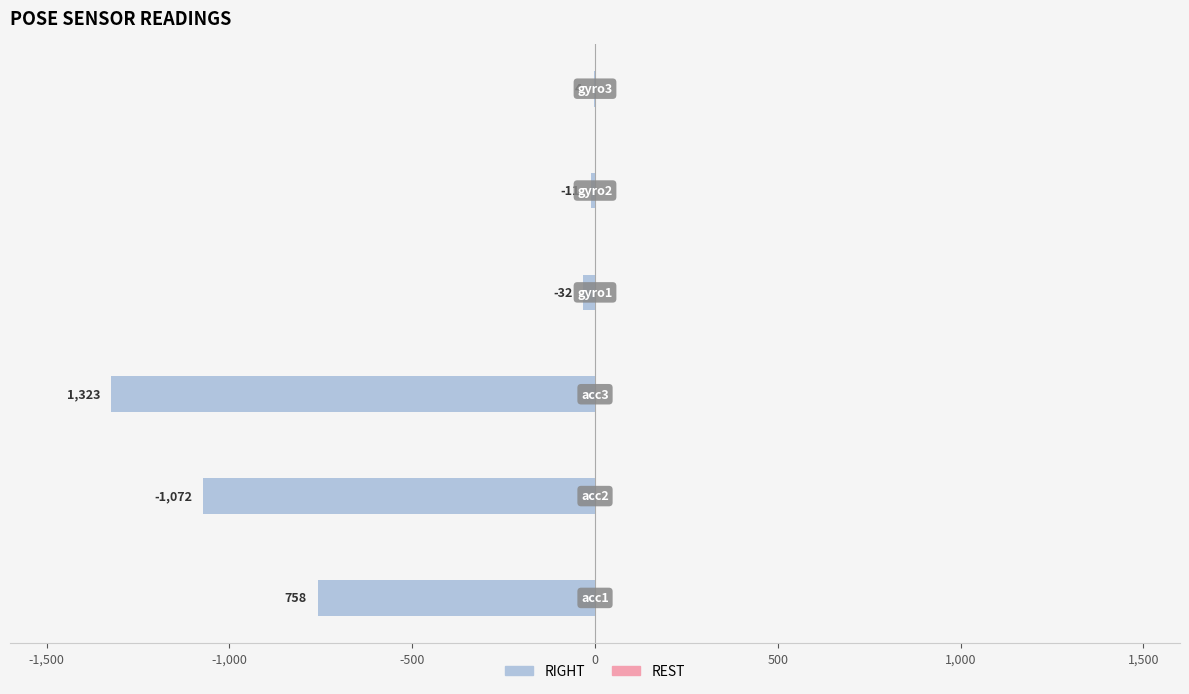

What is the sum of all values?

-3200